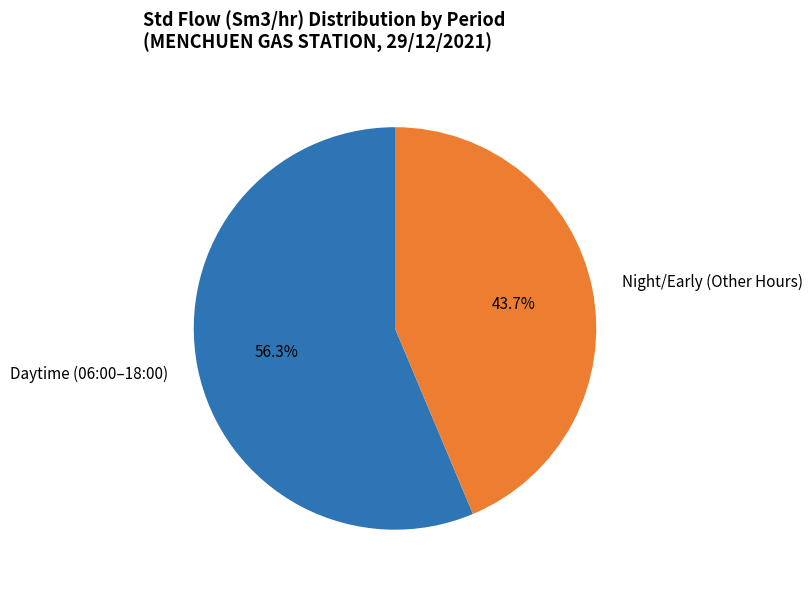

Which category has the smallest portion of the pie?

Night/Early (Other Hours)